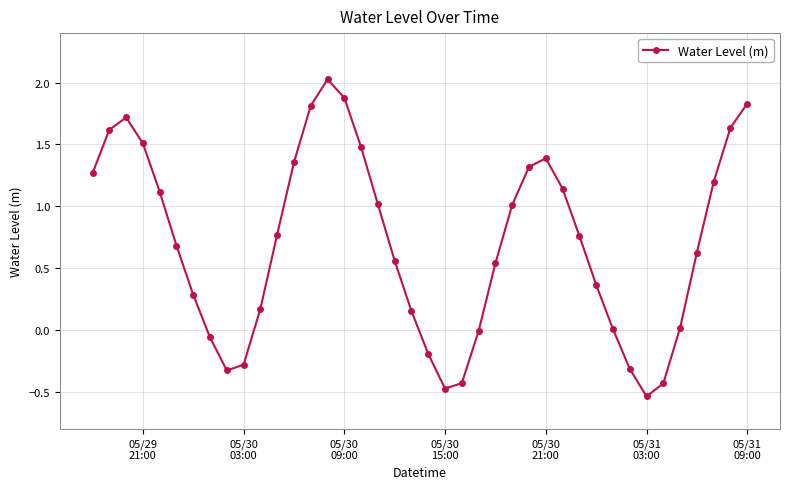

How many interior local peaks (higher than both neighbors) does the data have?

3